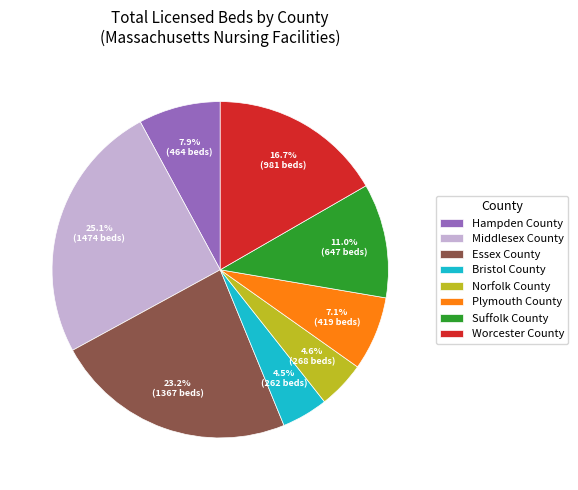

What is the largest slice in the pie chart?

Middlesex County